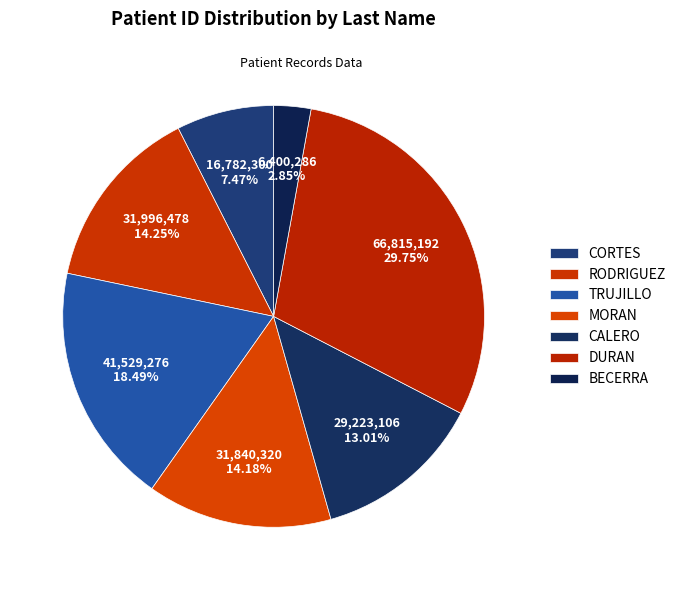

How many slices are in this pie chart?

7